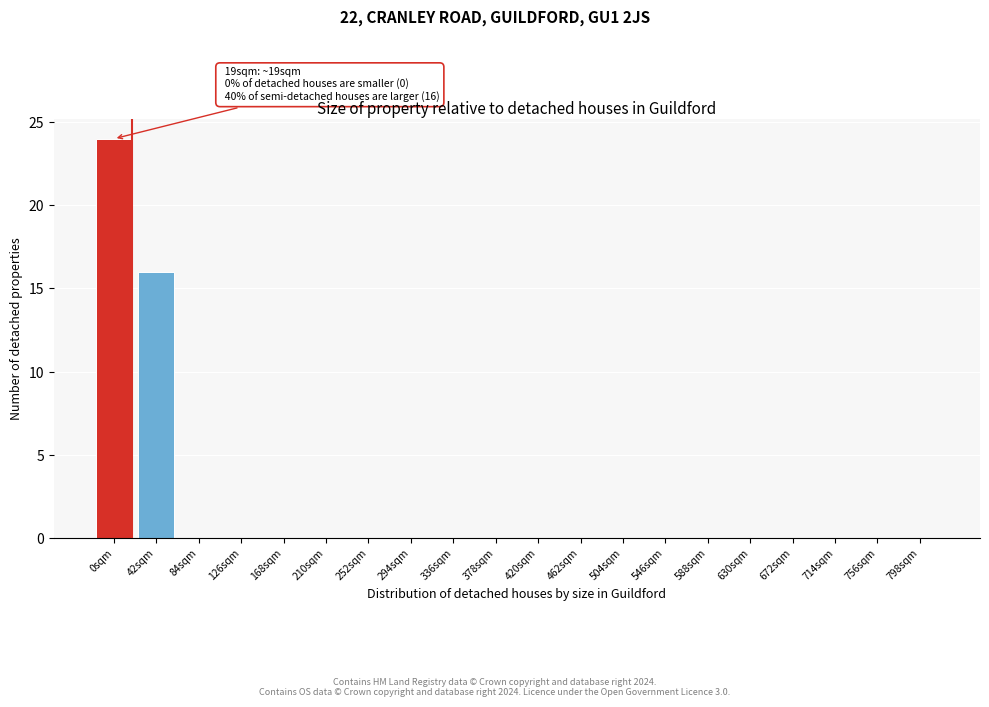

What is the sum of all values?

40